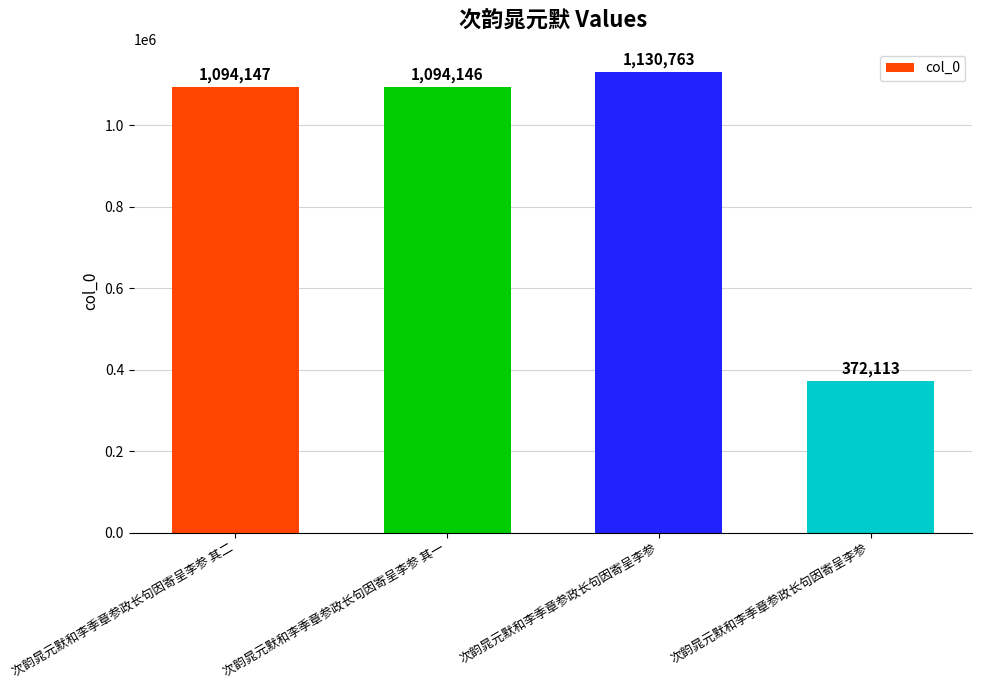

Reading right to left, what are all the values shown in this chart?

372113	1130763	1094146	1094147